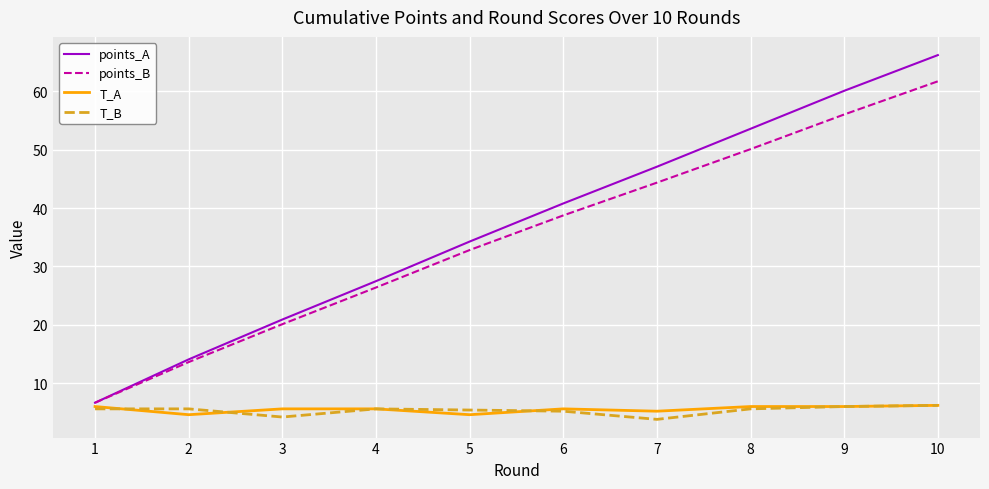

What value does the points_A series have at 9?

60.1